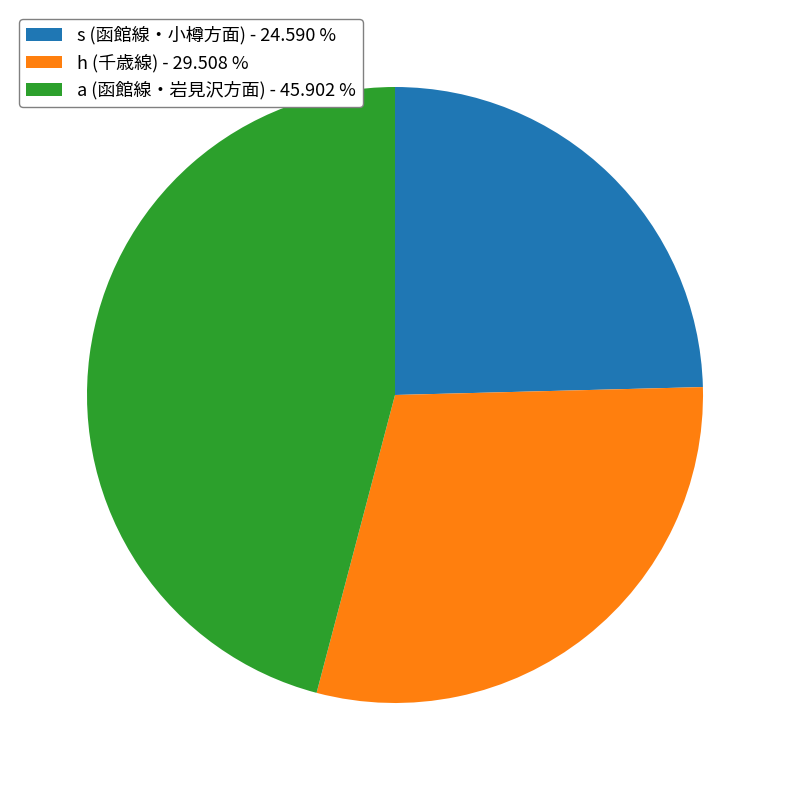

Rank the categories by value from highest to lowest.

a (函館線・岩見沢方面) - 45.902 %, h (千歳線) - 29.508 %, s (函館線・小樽方面) - 24.590 %